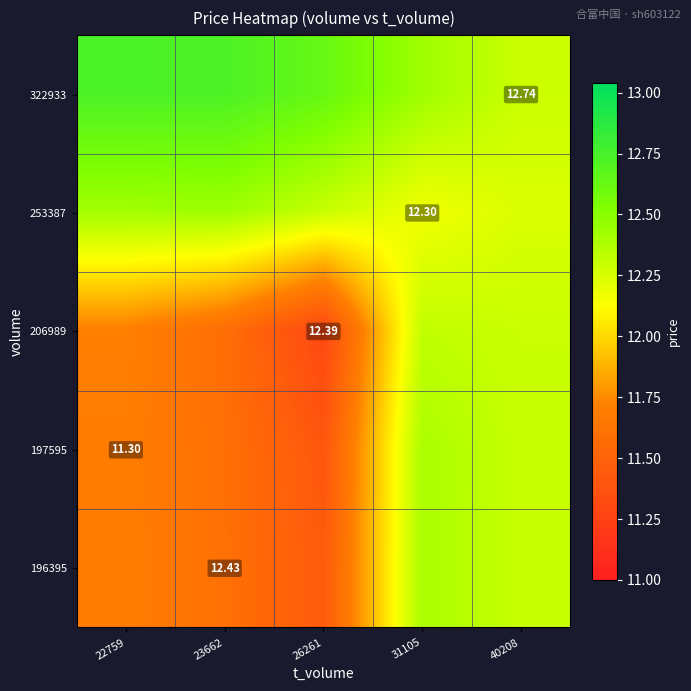

At which category is the sum across all series the highest?

31105